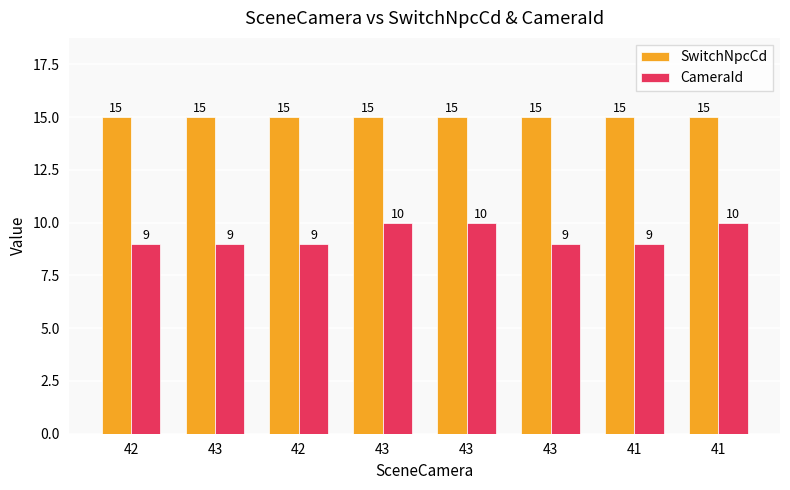

How many groups of bars are there?

8